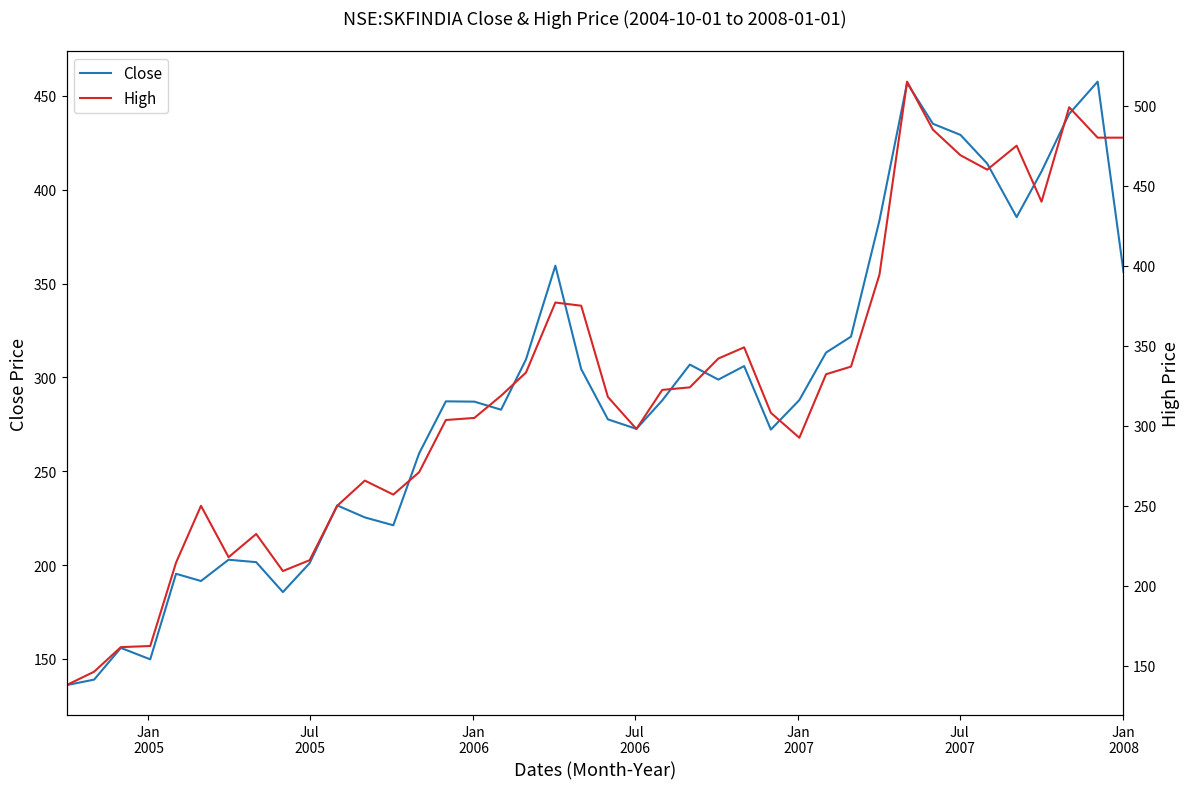

List the series in order of their overall mean, lowest first.

Close, High